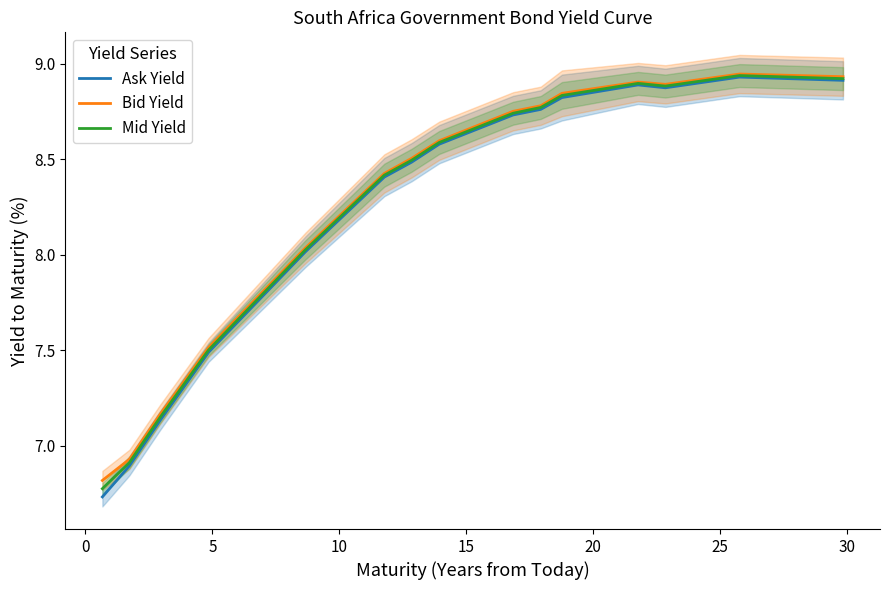

Rank the series by their maximum value, from highest to lowest.

Bid Yield, Mid Yield, Ask Yield